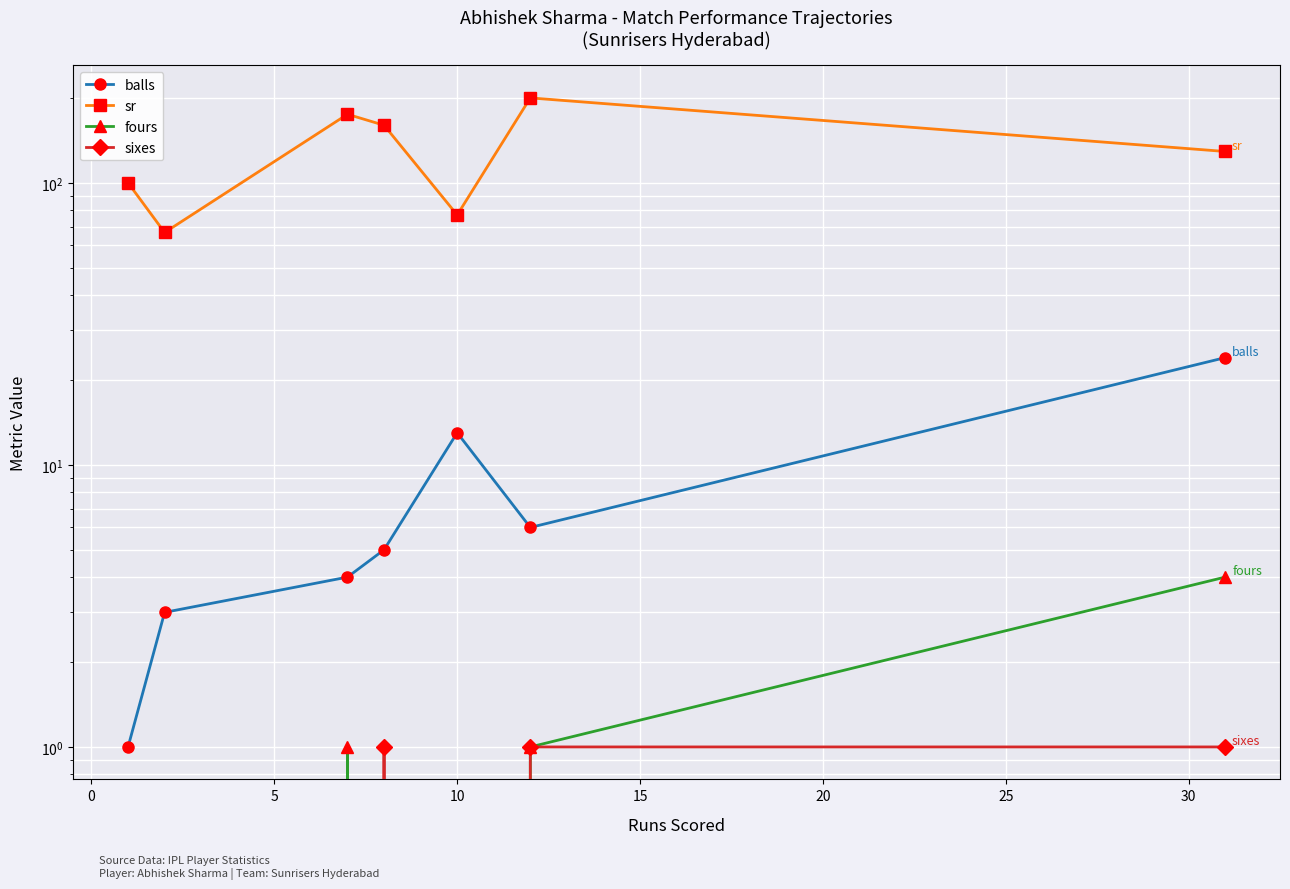

In sr, how many points are higher than both neighbors (excluding endpoints)?

2